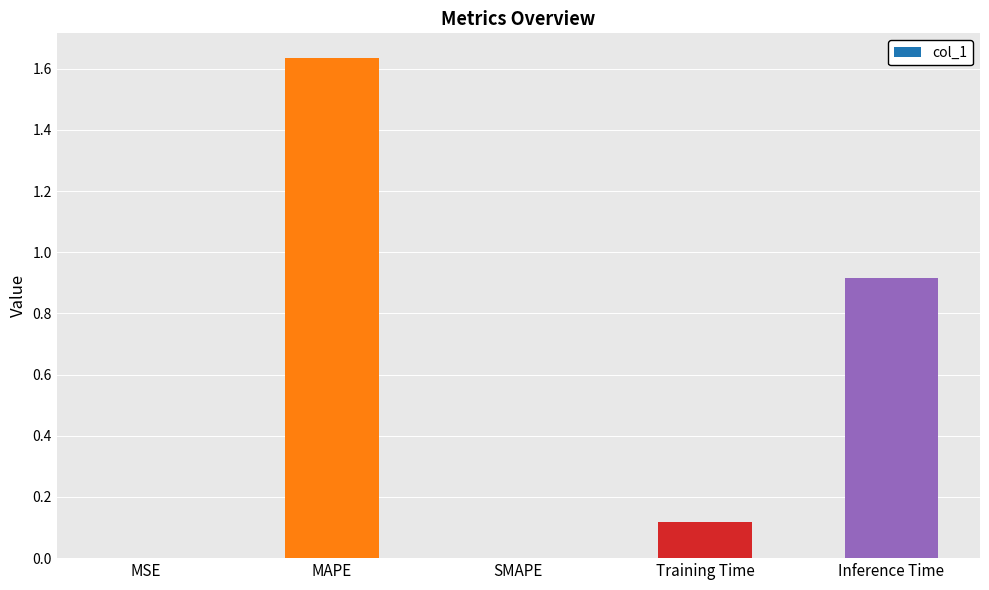

What is the sum of all values?

2.7